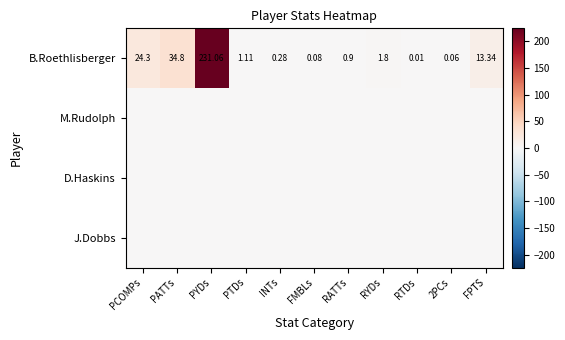

Which series has the largest range (max minus min)?

B.Roethlisberger